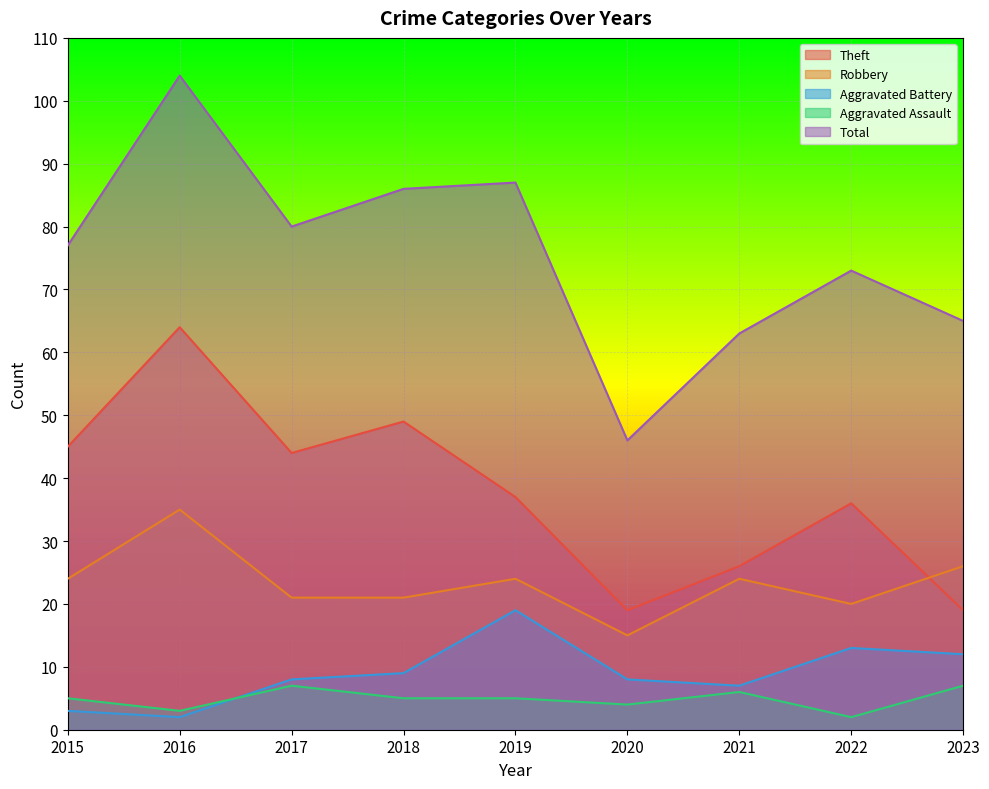

Reading left to right, list all the values displayed in this chart.

Theft: 45	64	44	49	37	19	26	36	19
Robbery: 24	35	21	21	24	15	24	20	26
Aggravated Battery: 3	2	8	9	19	8	7	13	12
Aggravated Assault: 5	3	7	5	5	4	6	2	7
Total: 77	104	80	86	87	46	63	73	65